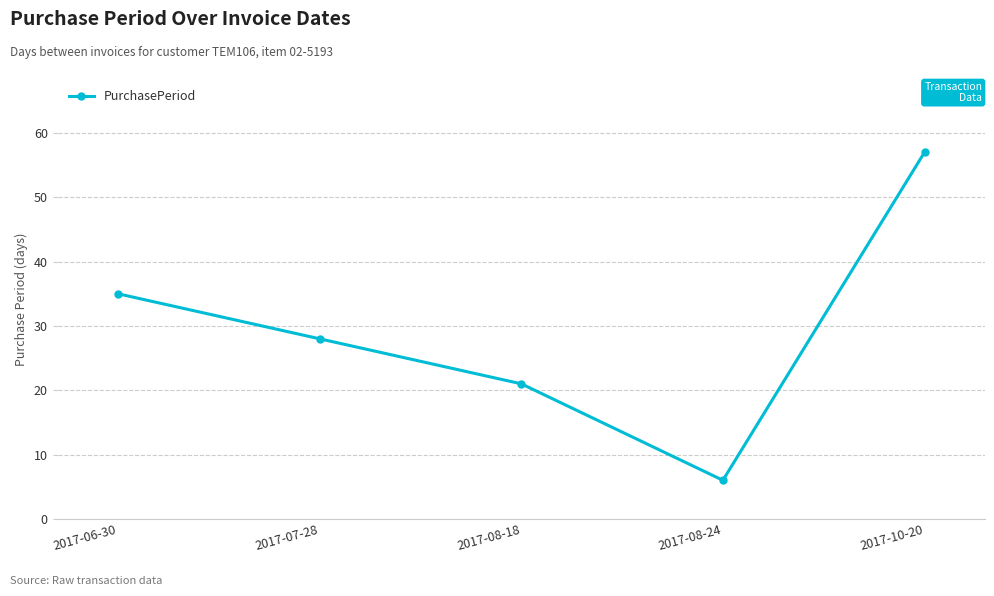

The value at 2017-07-28 is 28. True or false?

True